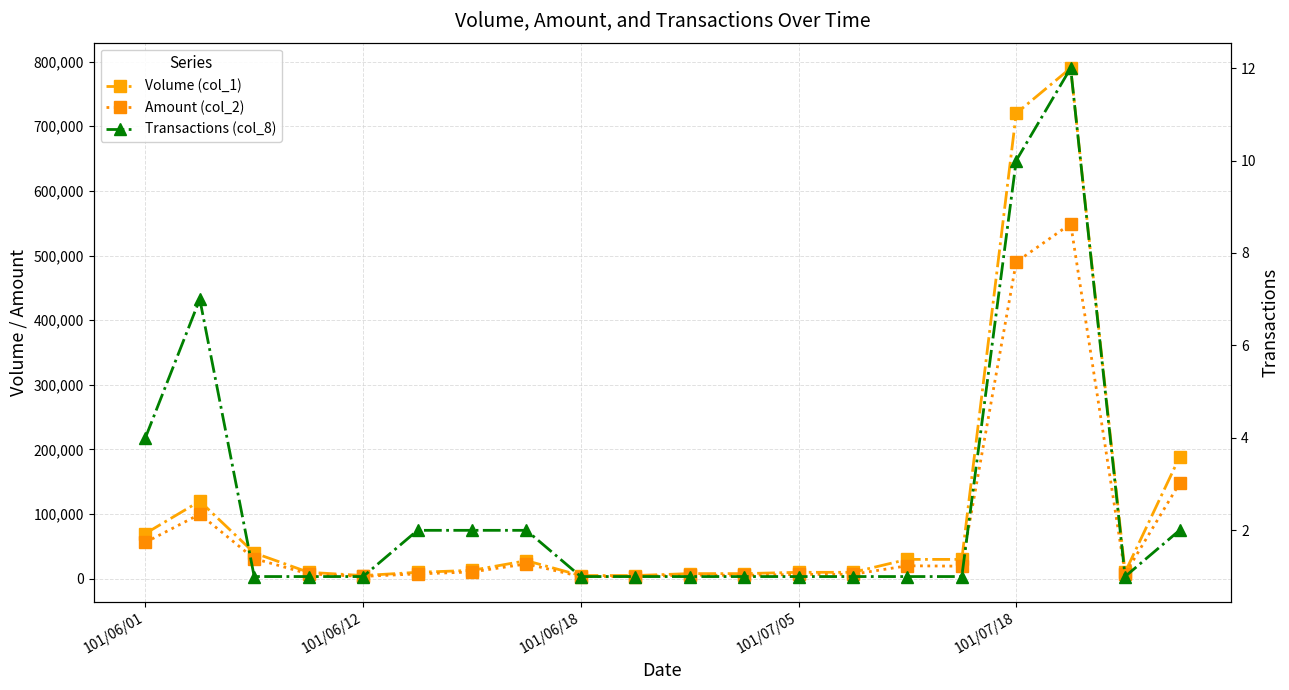

Is the value of Volume (col_1) at 17 greater than the value of Amount (col_2) at 17?

Yes